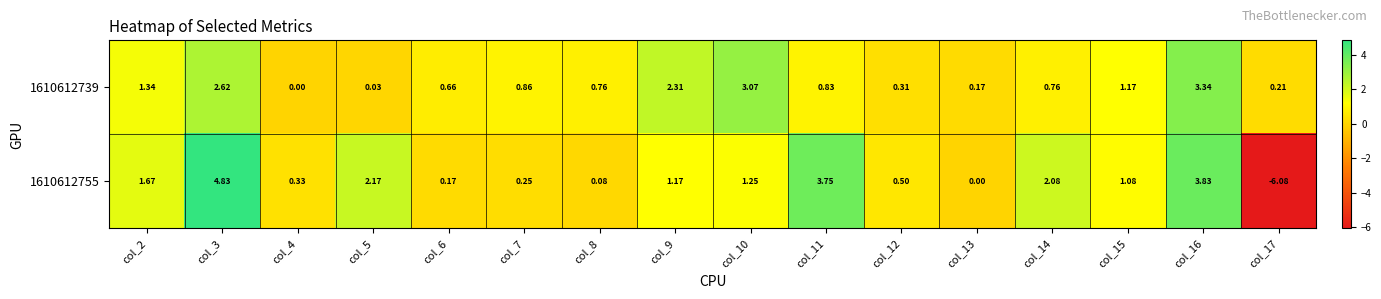

Is the value of 1610612755 at col_4 greater than the value of 1610612739 at col_2?

No